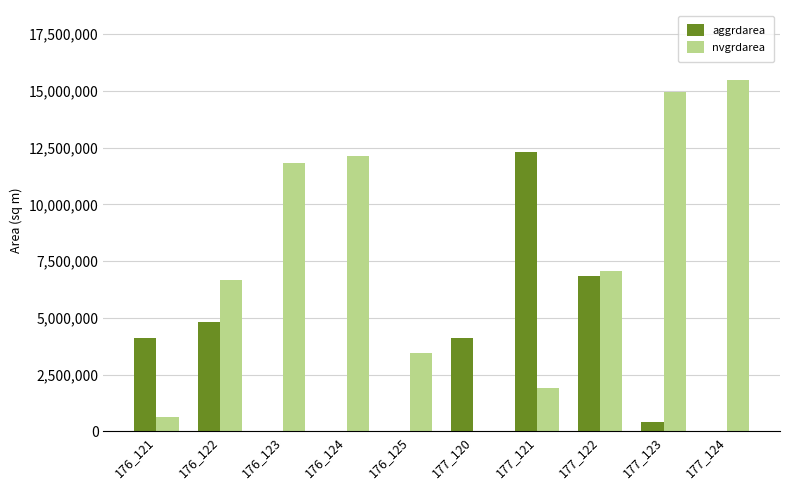

Is the value of aggrdarea at 177_122 greater than the value of nvgrdarea at 176_125?

Yes